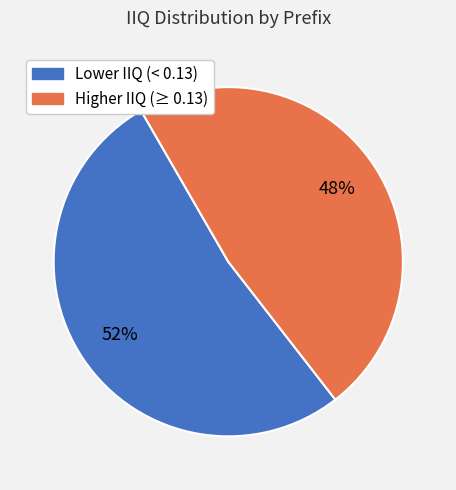

To the nearest percent, what portion does Lower IIQ (< 0.13) represent?

52%